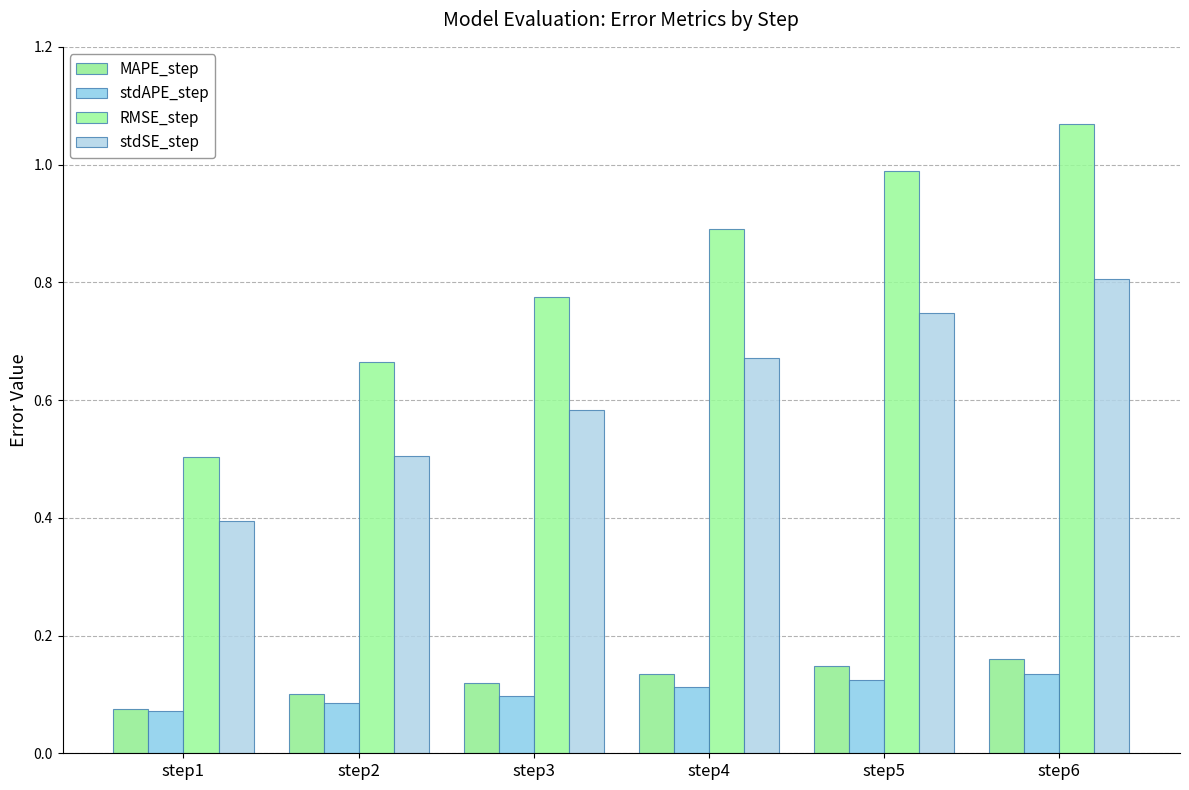

The value of RMSE_step at step4 is 0.9. True or false?

True